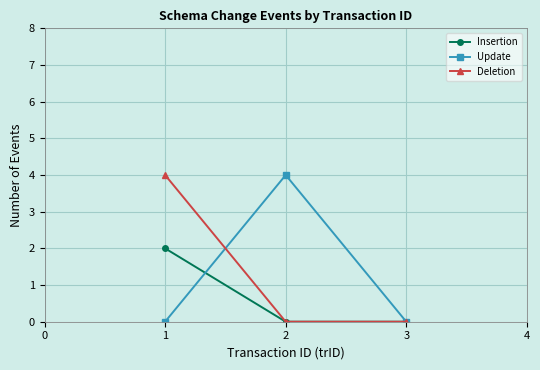

How many data points does each series have?

3